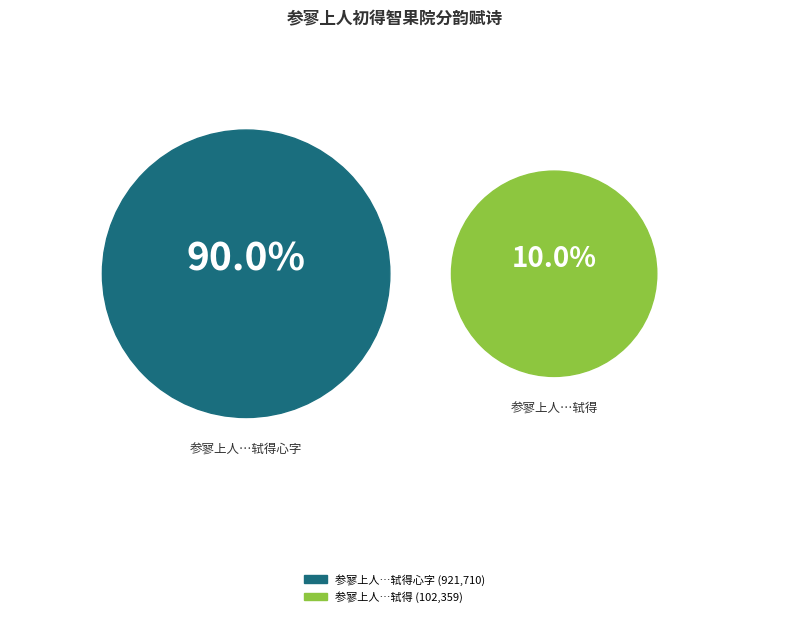

Is 参寥上人初得智果院，会者十六人，分韵赋诗，轼得心字 the majority of the pie?

Yes